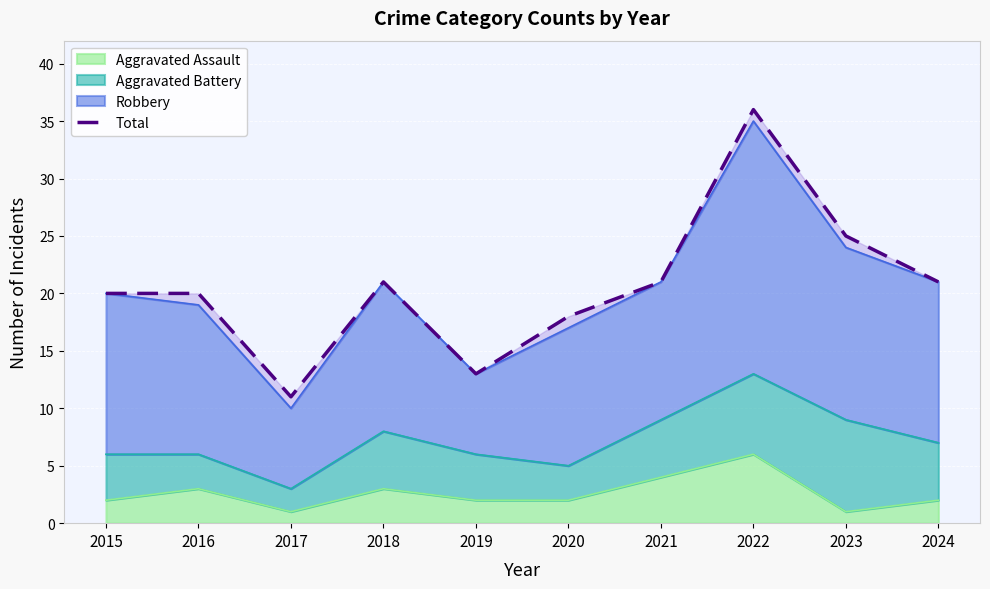

What value does the data have at 2024, to the nearest 5?

20